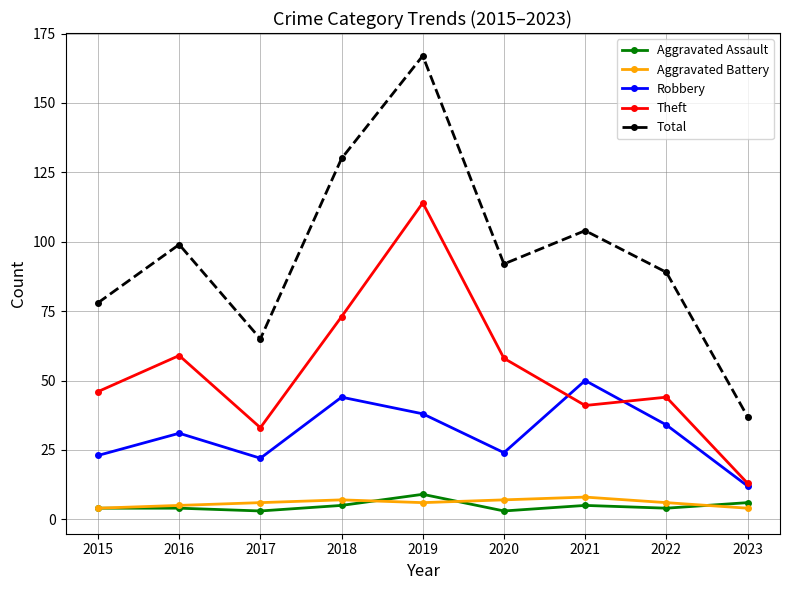

Which category has the lowest value in the Total series?

2023